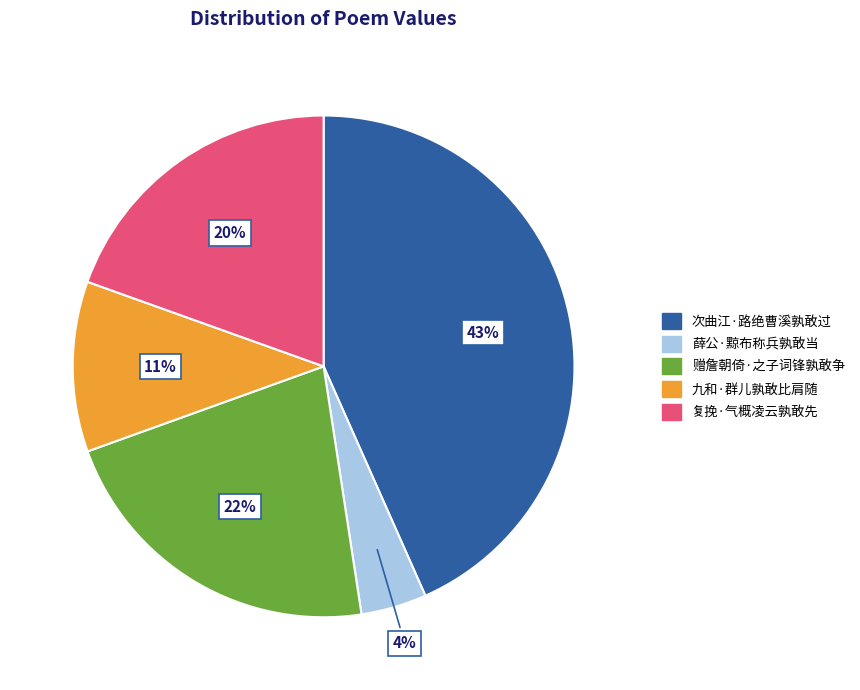

Rank the categories by value from highest to lowest.

次曲江·路绝曹溪孰敢过, 赠詹朝倚·之子词锋孰敢争, 复挽·气概凌云孰敢先, 九和·群儿孰敢比肩随, 薛公·黥布称兵孰敢当